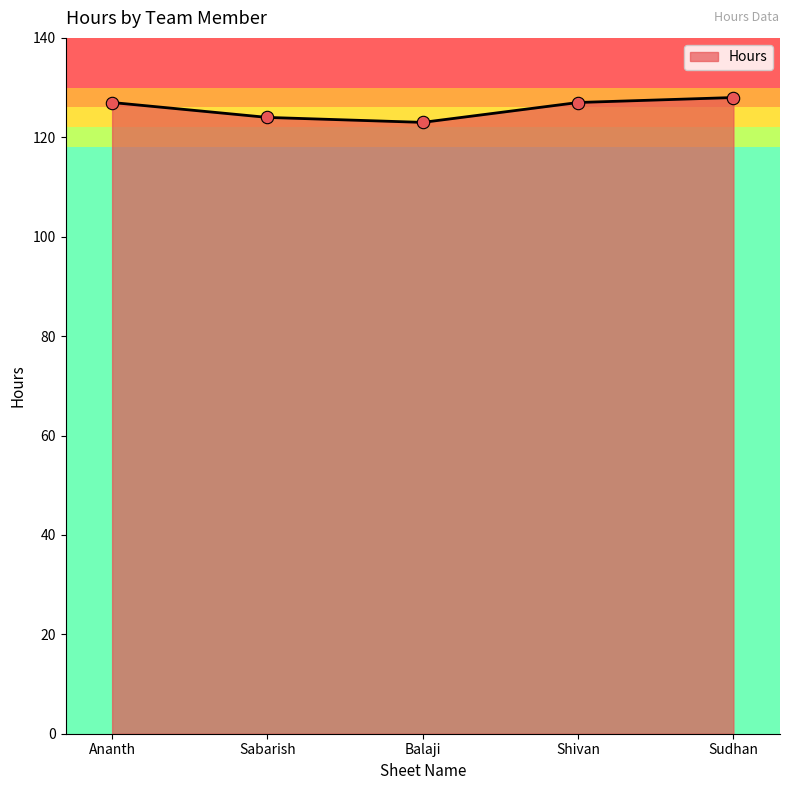

What is the ratio of the value at Shivan to the value at Ananth?

1.0